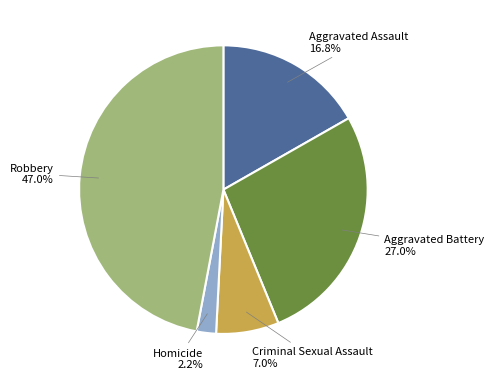

Is there a majority slice in this chart?

No